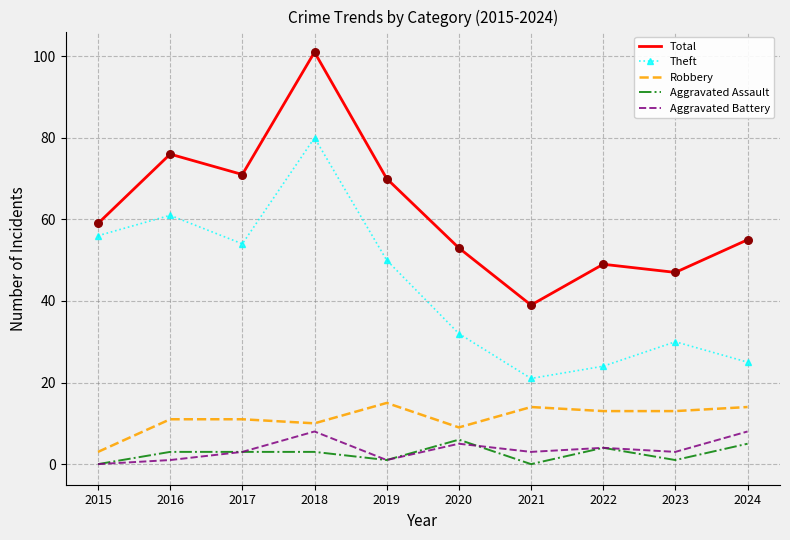

At how many categories does at least one series exceed 10?

10